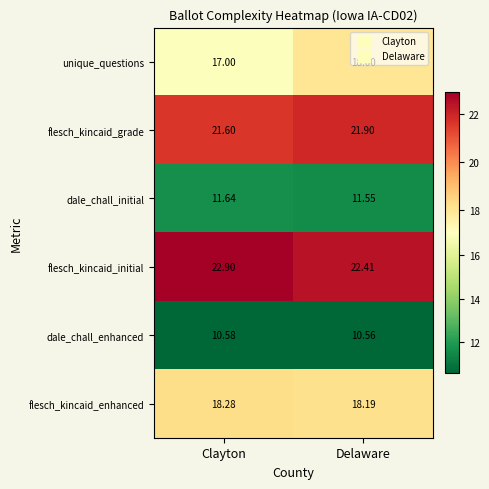

Which series has the largest range (max minus min)?

unique_questions